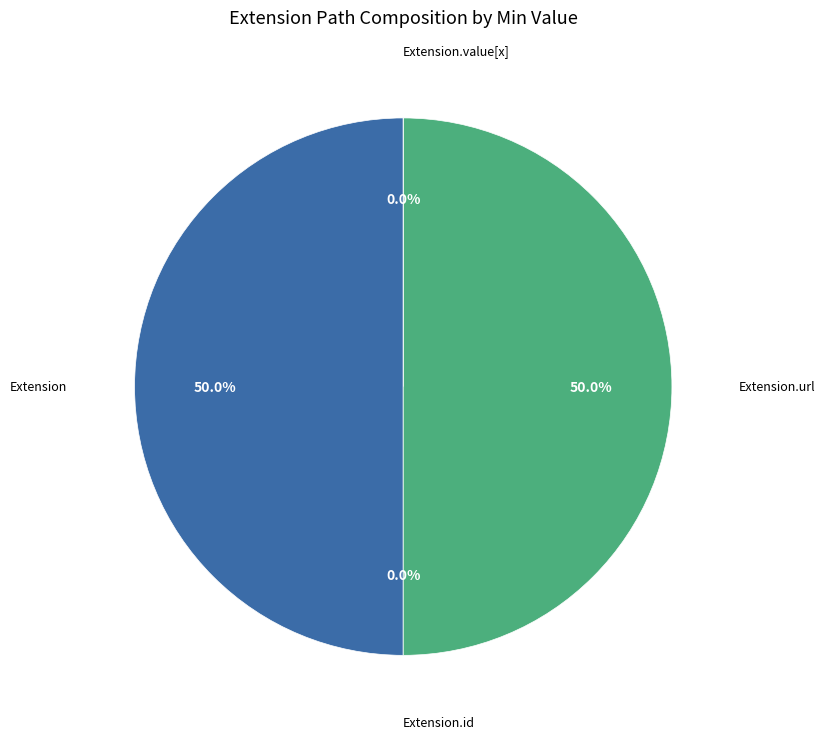

How many segments does this pie chart have?

4